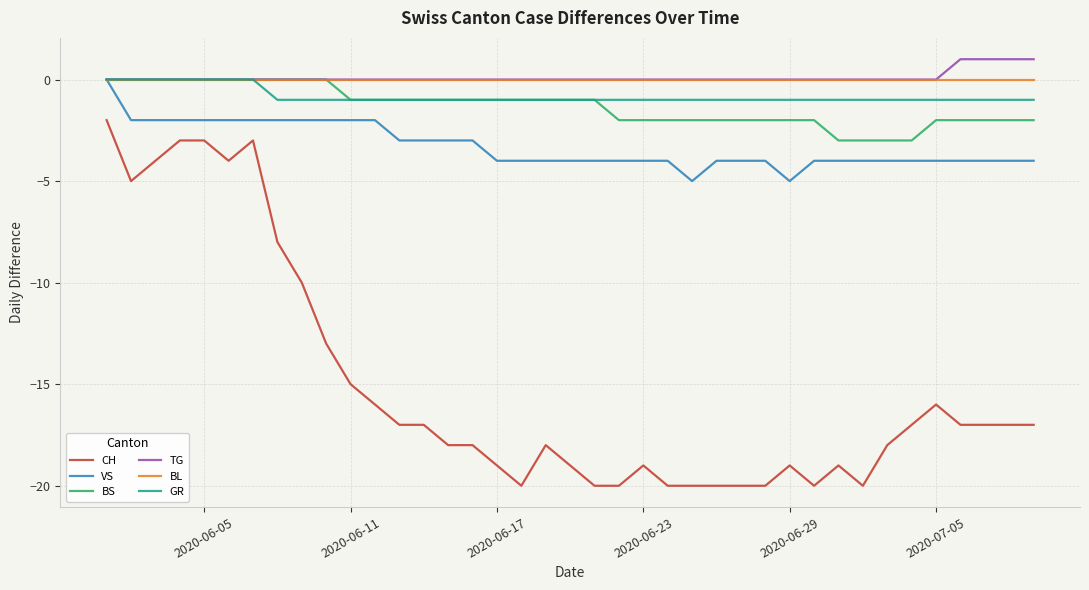

Which series has the largest range (max minus min)?

CH